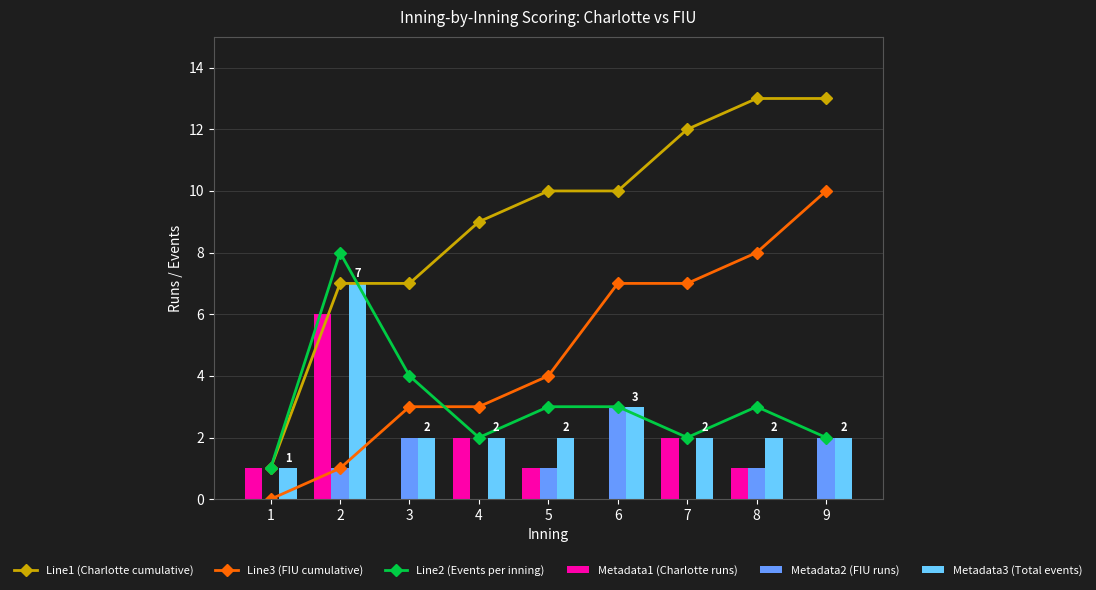

Does the chart contain stacked bars?

No